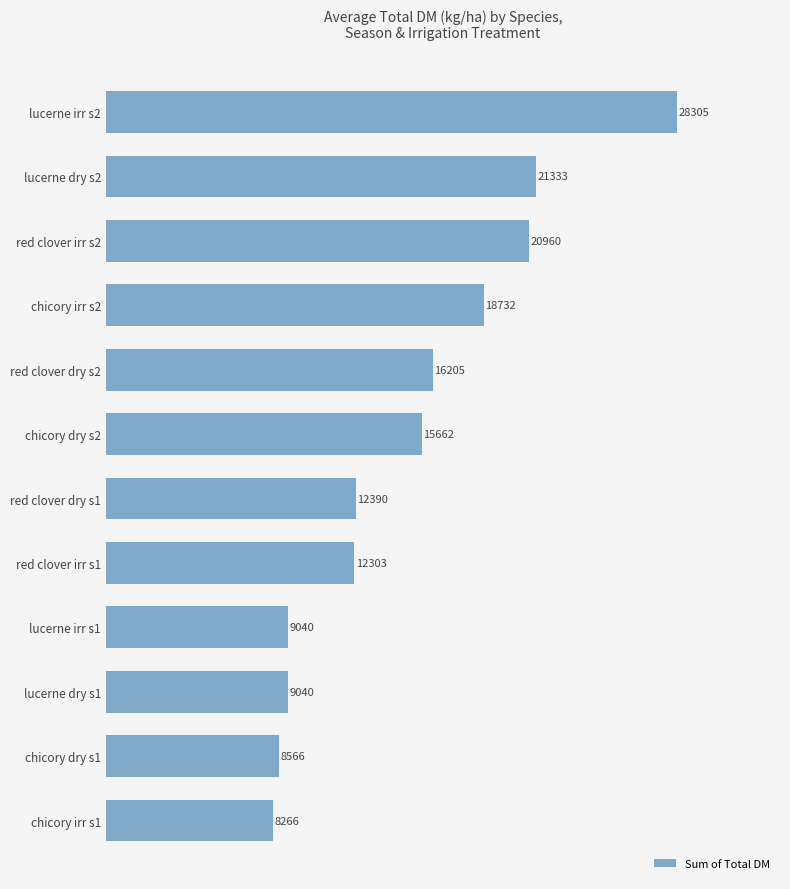

The value at red clover dry s2 is 28711. True or false?

False